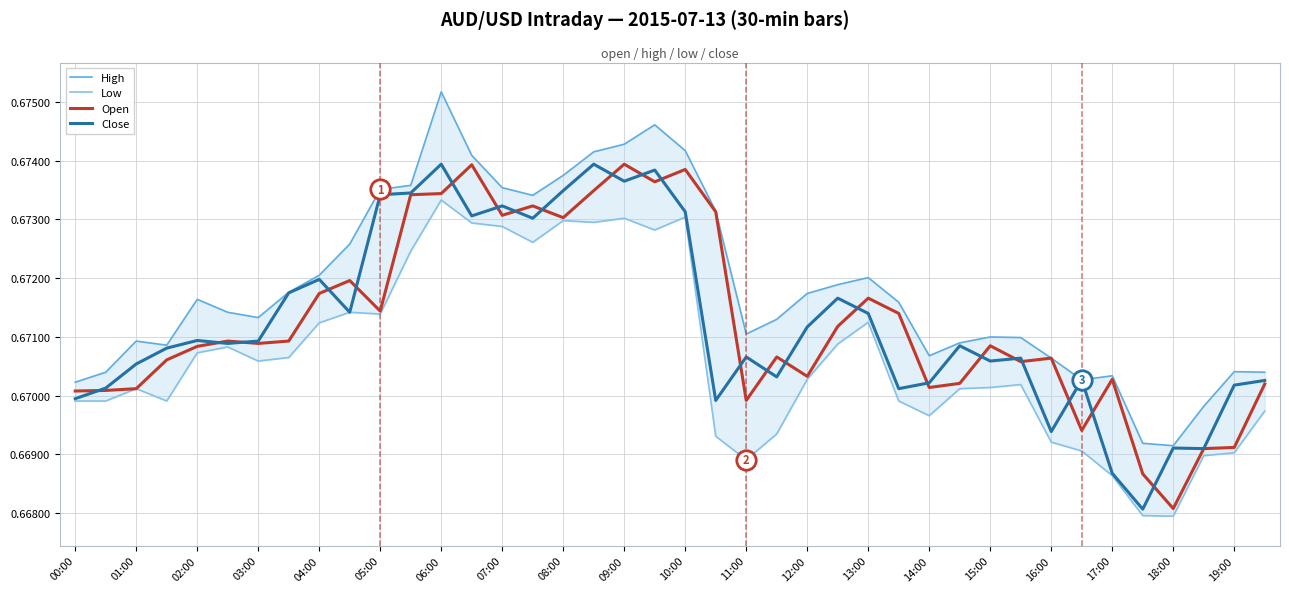

How many series are shown in this chart?

4